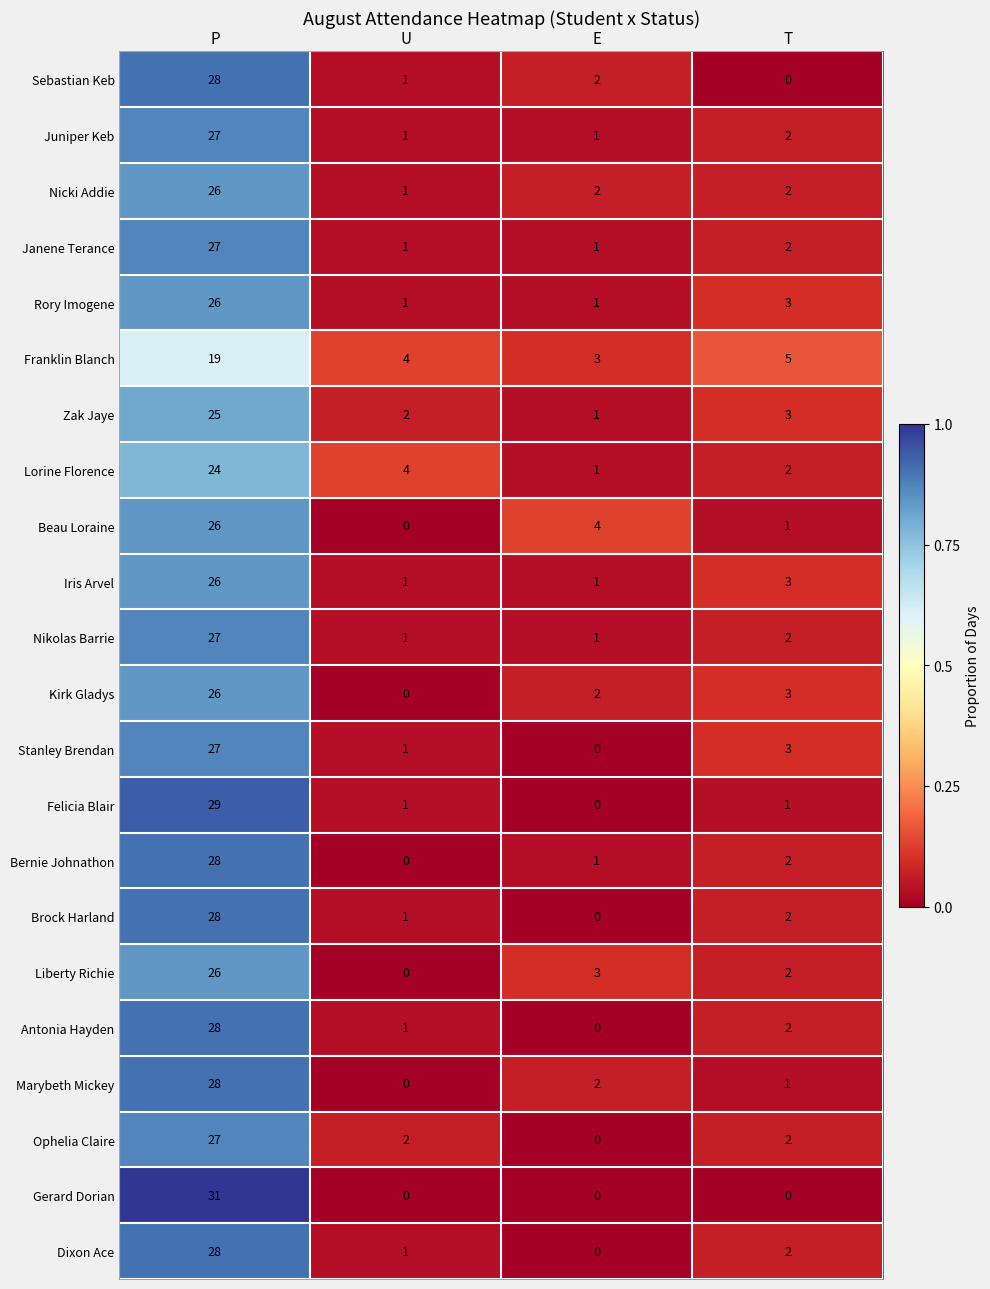

Which series changed the most between P and U?

Gerard Dorian